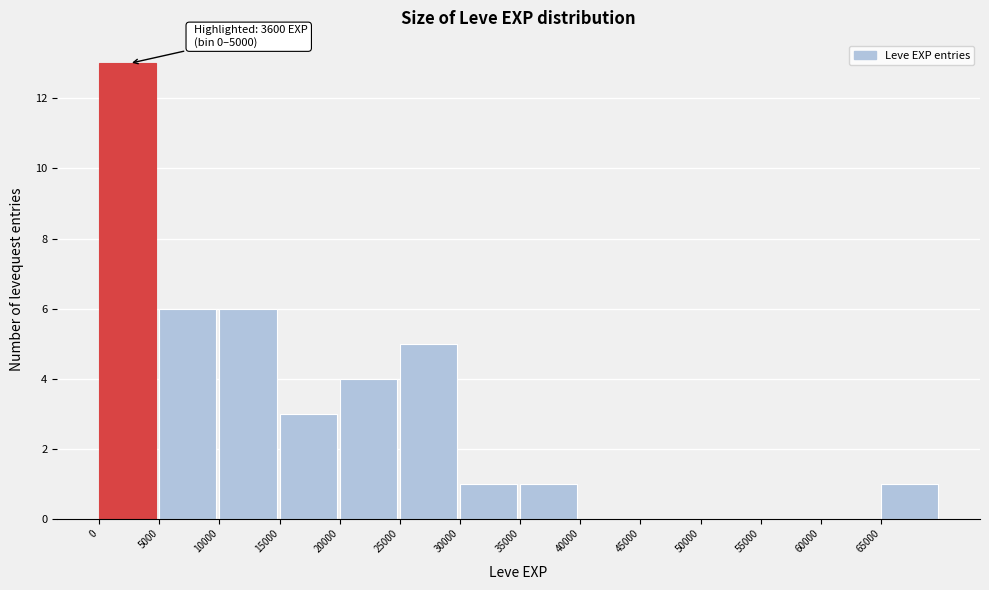

Over which range of the x-axis is the bar tallest?

0 to 5000